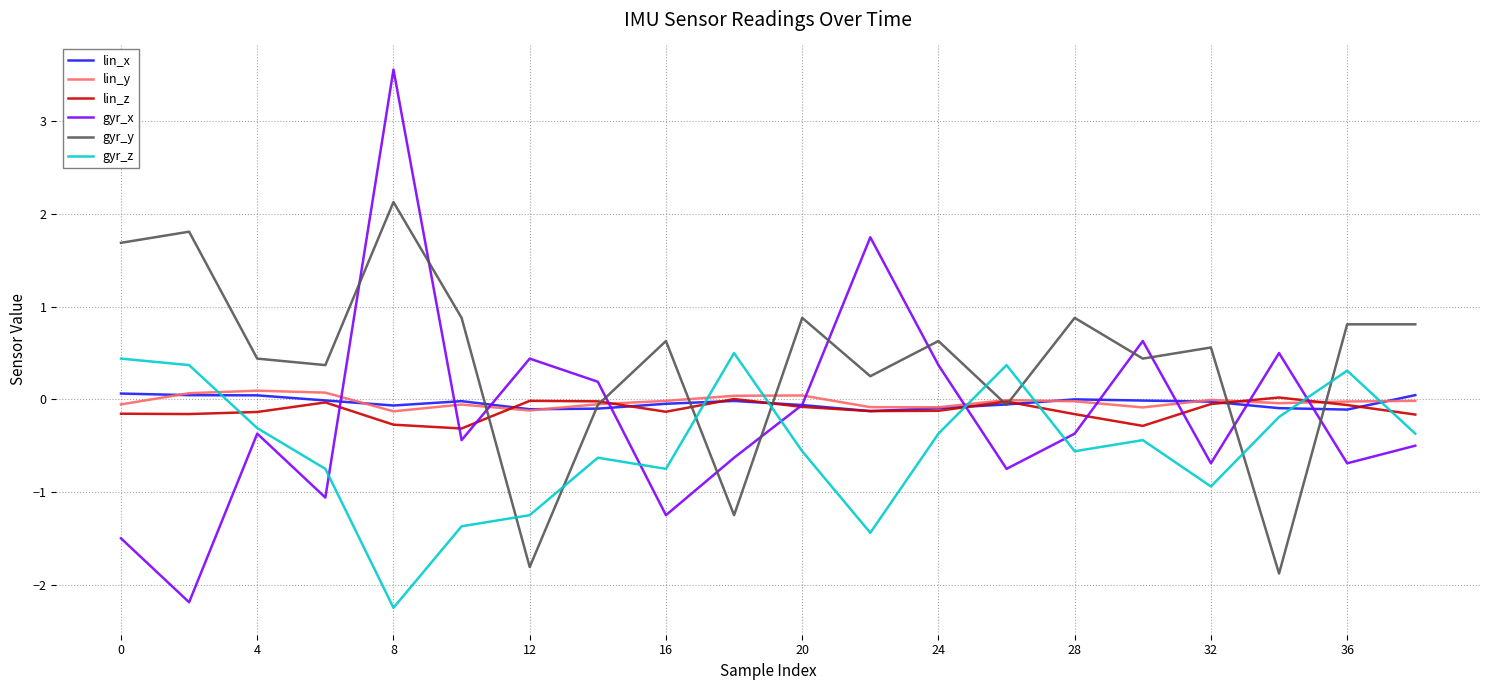

What is the highest value of the gyr_x series?

3.6